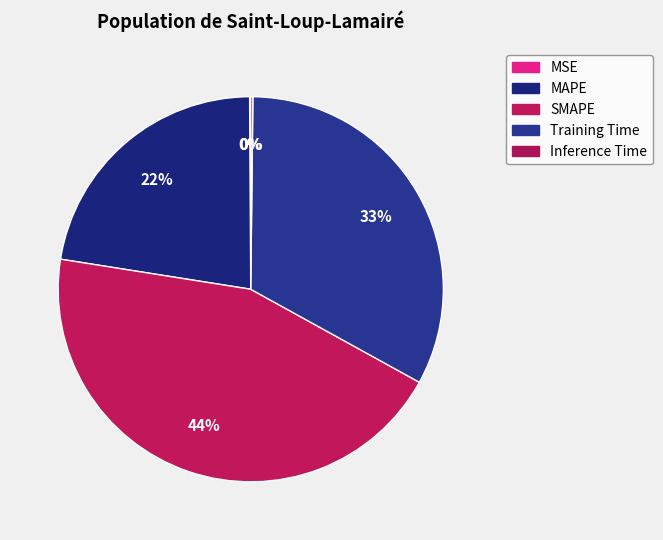

How many slices are in this pie chart?

5